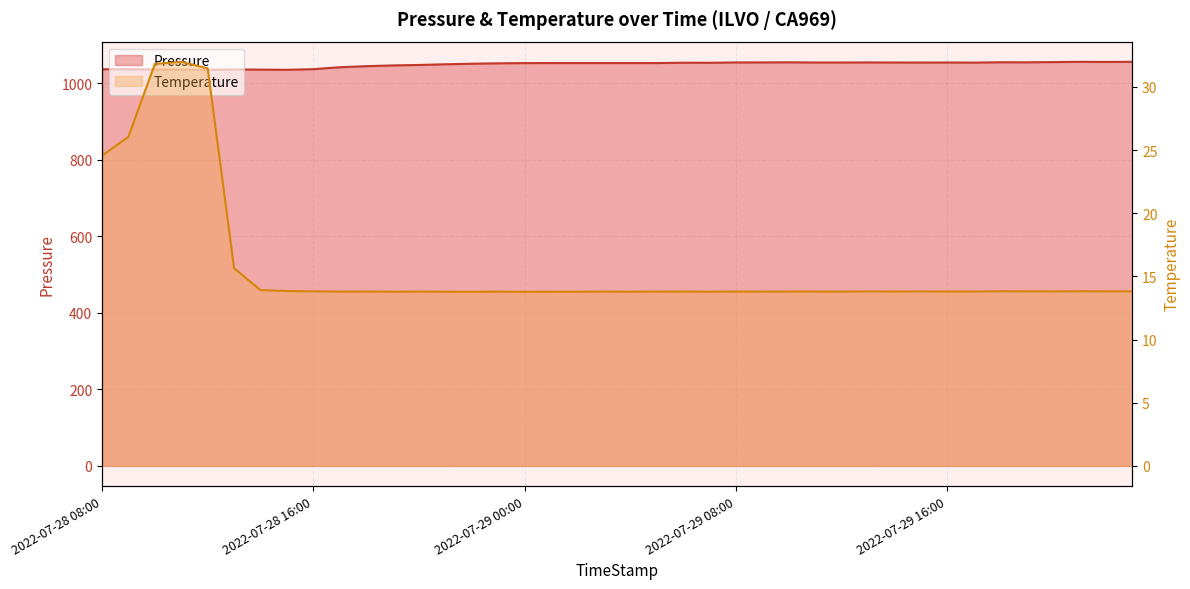

What is the difference between the Temperature values at 2022-07-29 18:00 and 2022-07-28 14:00?

0.1